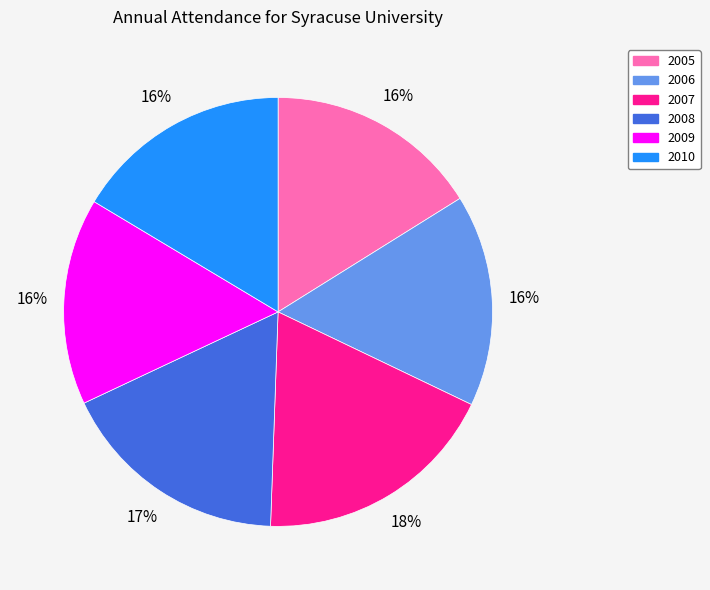

True or false: 2007 accounts for 18% of the total.

True